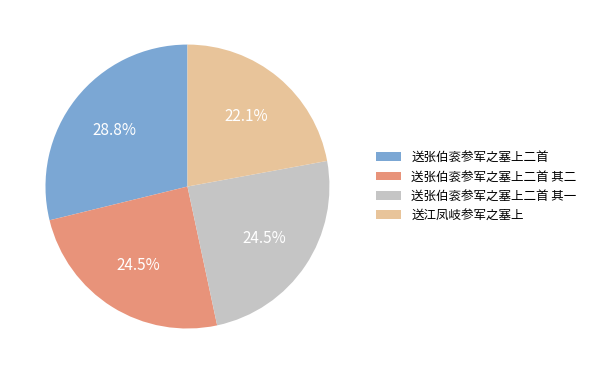

Does 送张伯衮参军之塞上二首 其一 account for over 50% of the chart?

No